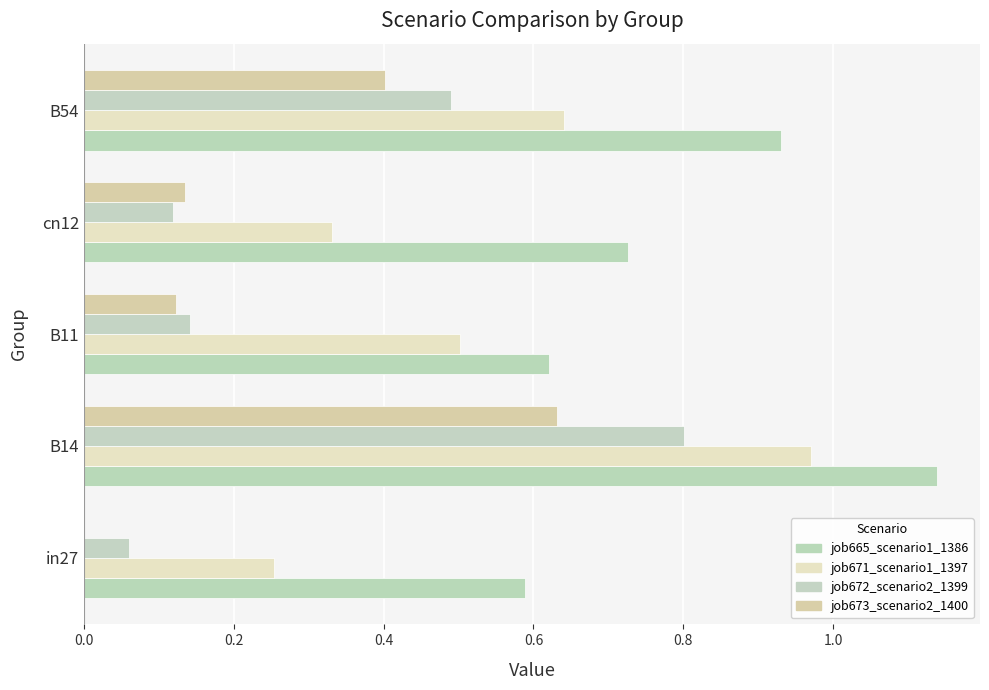

Reading right to left, list all the values displayed in this chart.

job665_scenario1_1386: 0.9	0.7	0.6	1.1	0.6
job671_scenario1_1397: 0.6	0.3	0.5	1.0	0.3
job672_scenario2_1399: 0.5	0.1	0.1	0.8	0.1
job673_scenario2_1400: 0.4	0.1	0.1	0.6	0.0